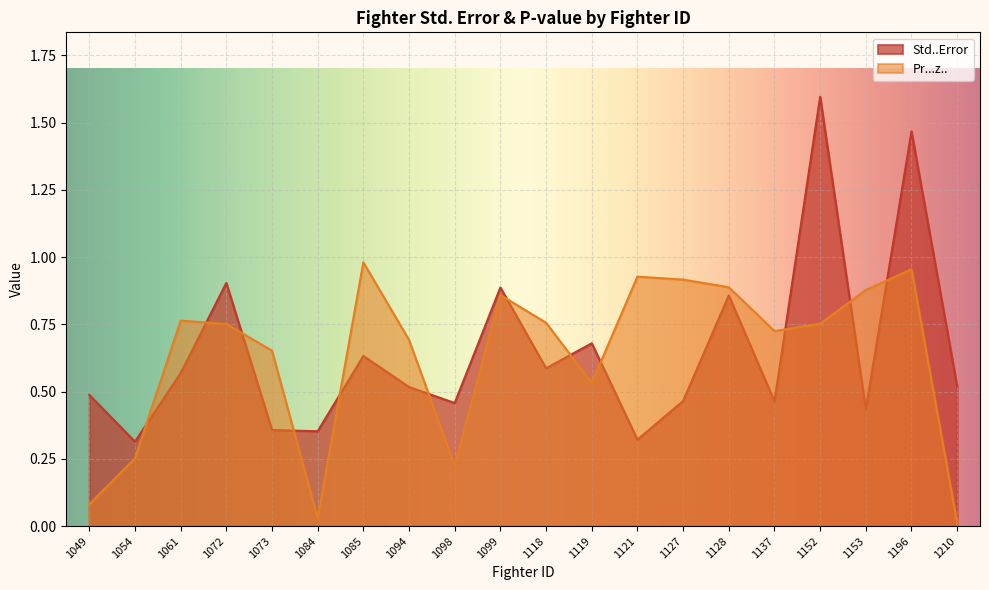

Reading left to right, extract all data points from this chart.

Std..Error: 0.5	0.3	0.6	0.9	0.4	0.4	0.6	0.5	0.5	0.9	0.6	0.7	0.3	0.5	0.9	0.5	1.6	0.4	1.5	0.5
Pr...z..: 0.1	0.3	0.8	0.8	0.7	0.0	1.0	0.7	0.2	0.9	0.8	0.5	0.9	0.9	0.9	0.7	0.8	0.9	1.0	0.0